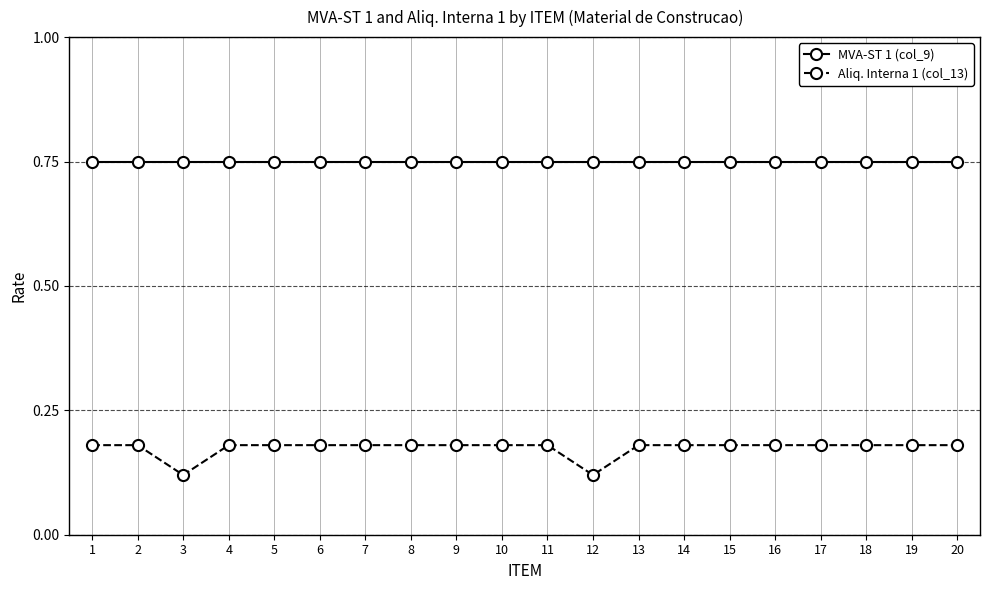

Which series has the largest range (max minus min)?

Aliq. Interna 1 (col_13)